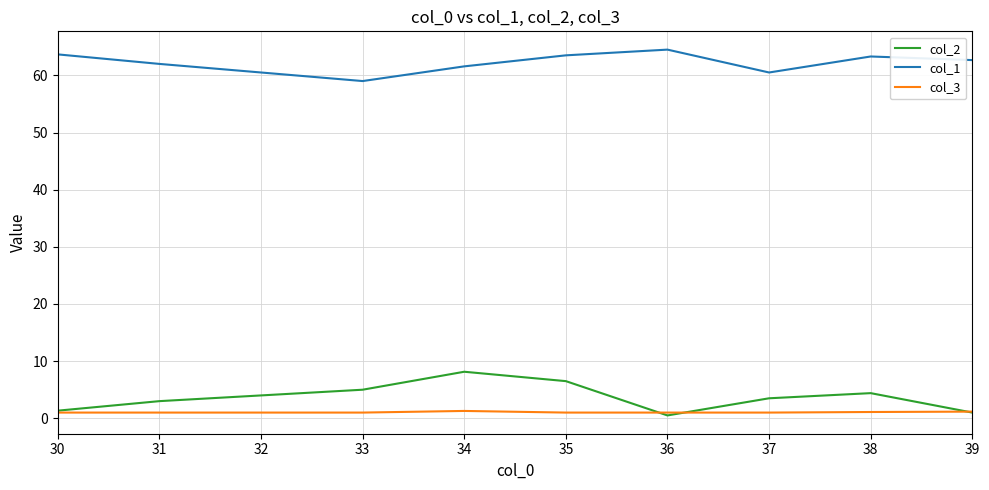

At which category does col_1 reach its first local peak?

36